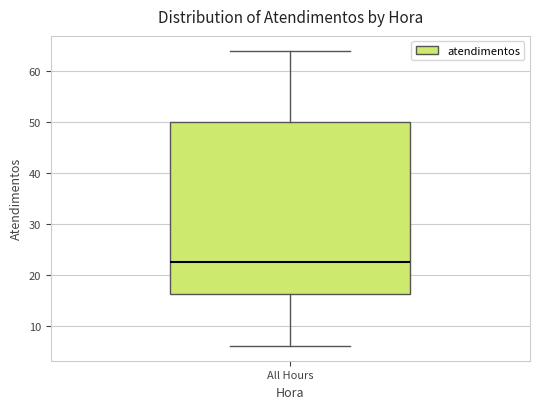

Where does the median line of the box for All Hours sit on the y-axis? The values are not printed on the chart, so give them approximately, as read against the axis.

23